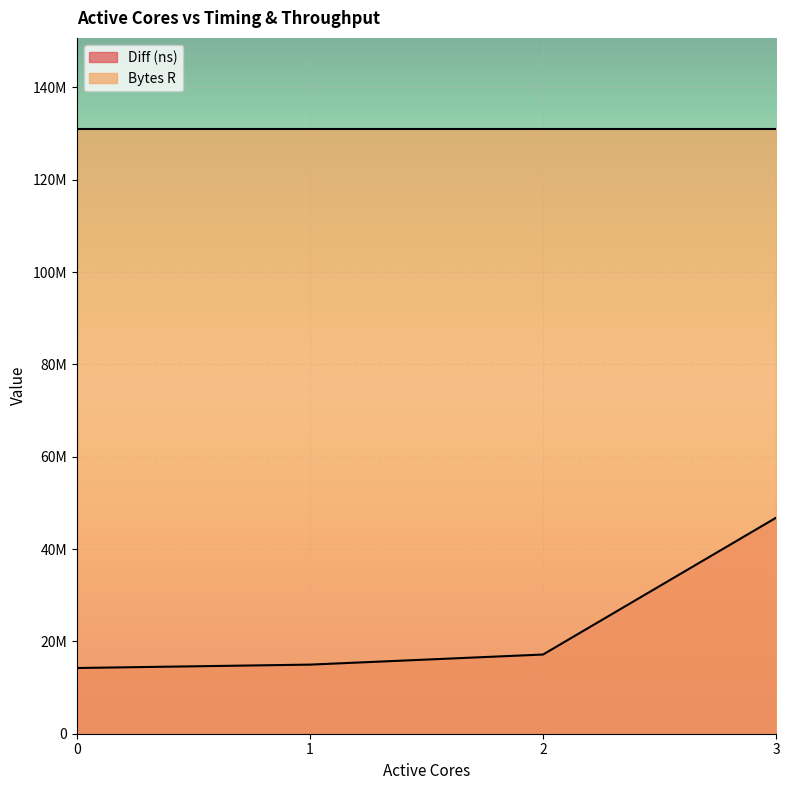

Where does the data first go above 17156614?

3